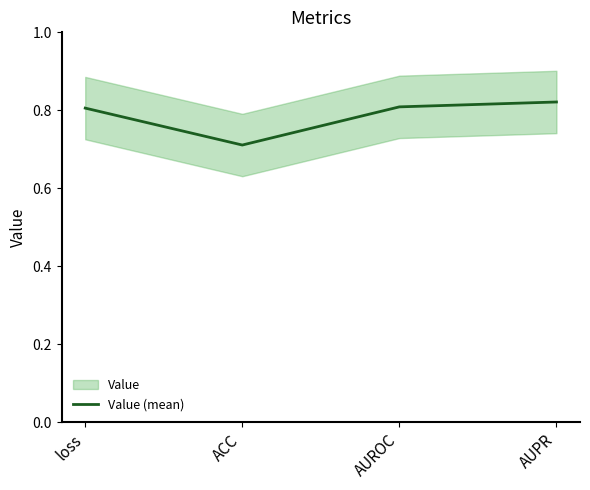

What is the greatest value displayed?

0.8